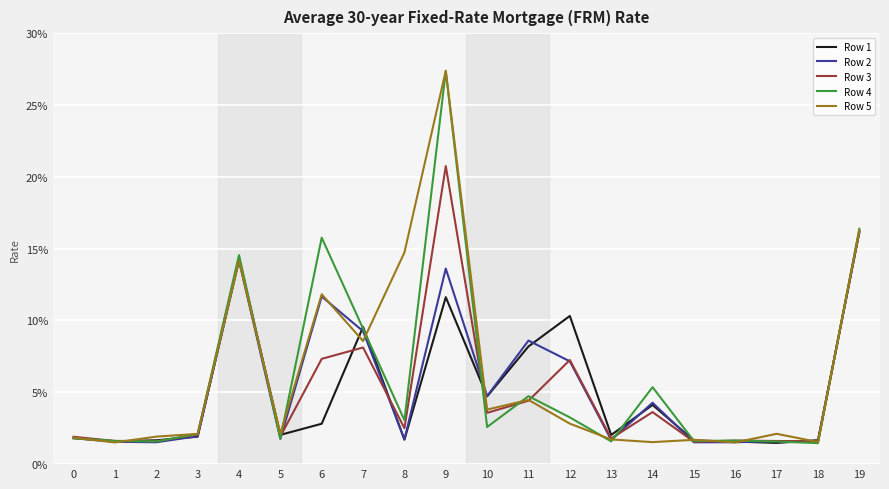

What is the total value across all series at 13?

8.8